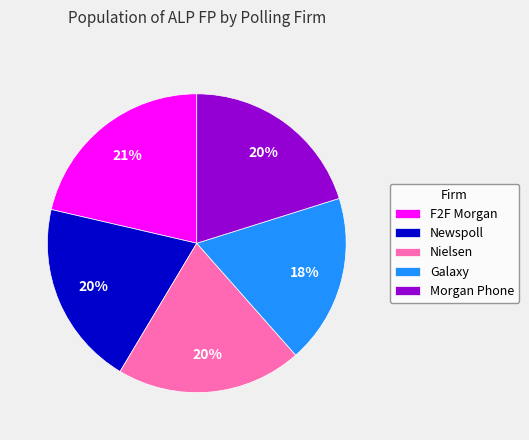

How many slices are in this pie chart?

5